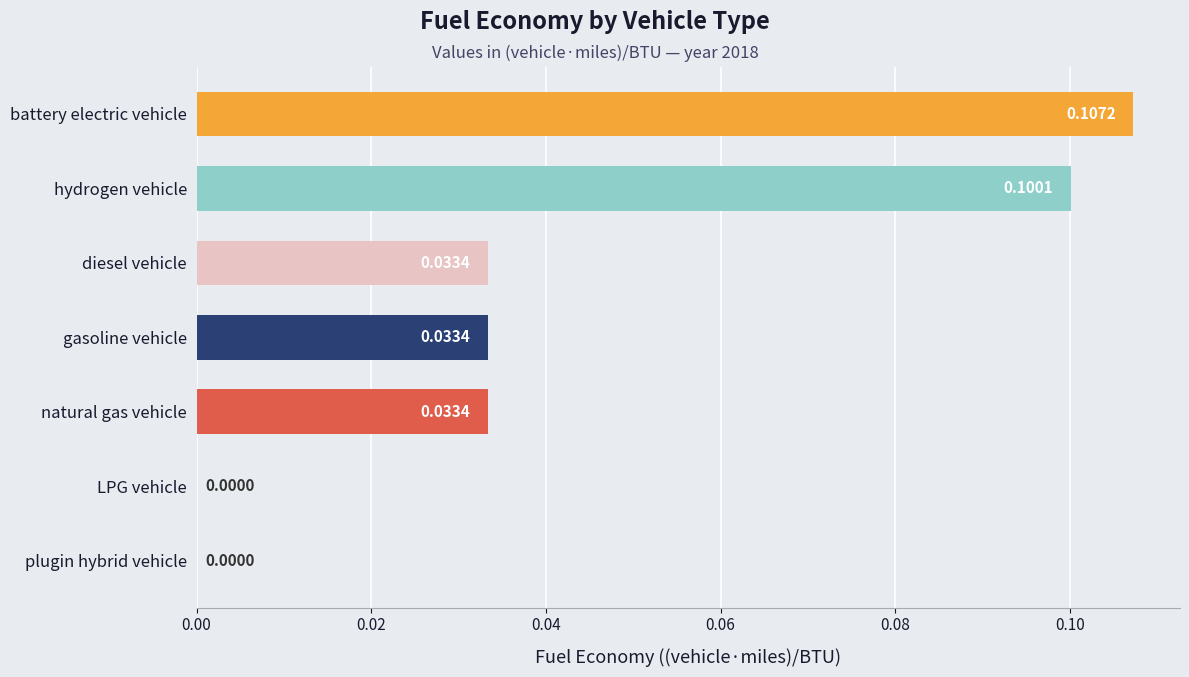

True or false: the data shows 0.0 at LPG vehicle.

True